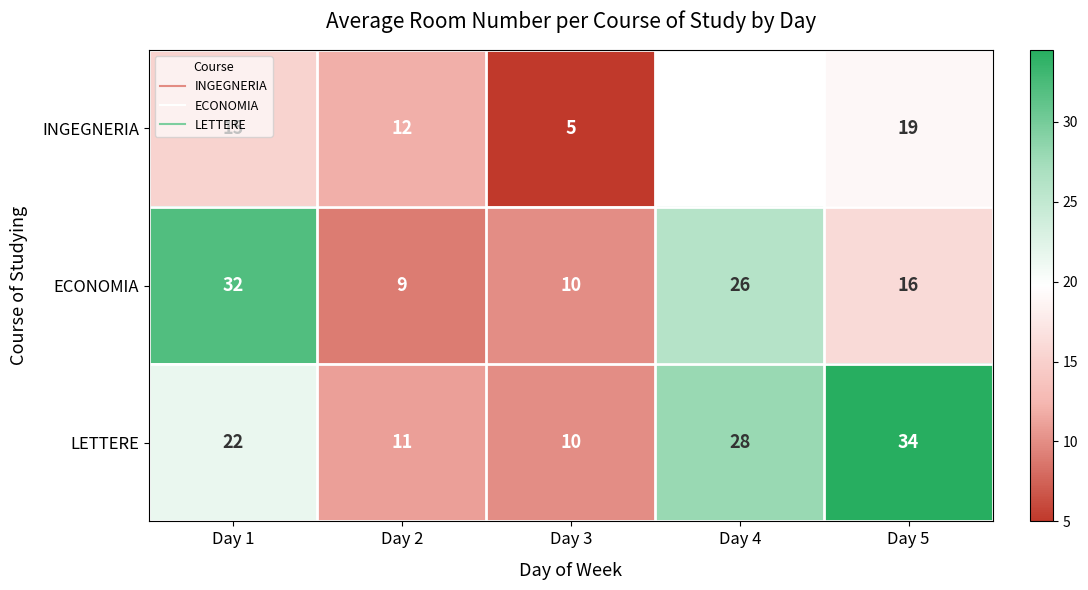

What is the total value across all series at Day 2?

32.0